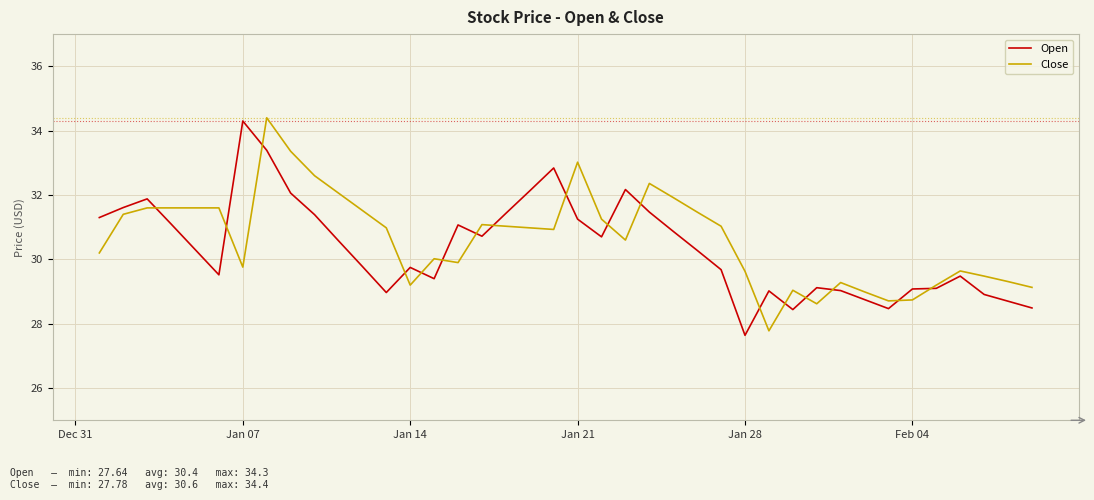

What is the lowest value of the Open series?

27.6